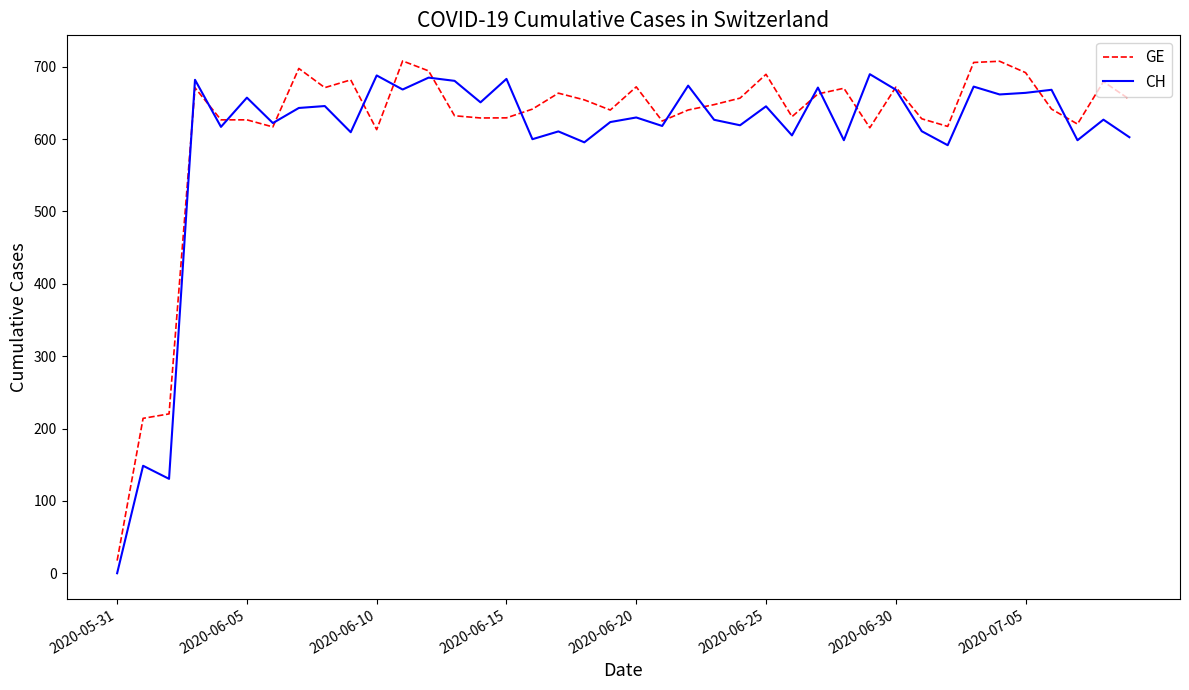

How many times do CH and GE cross each other?

16